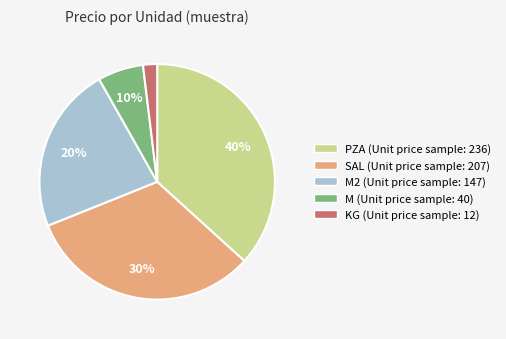

What is the ratio of the value at M to the value at SAL?

0.2